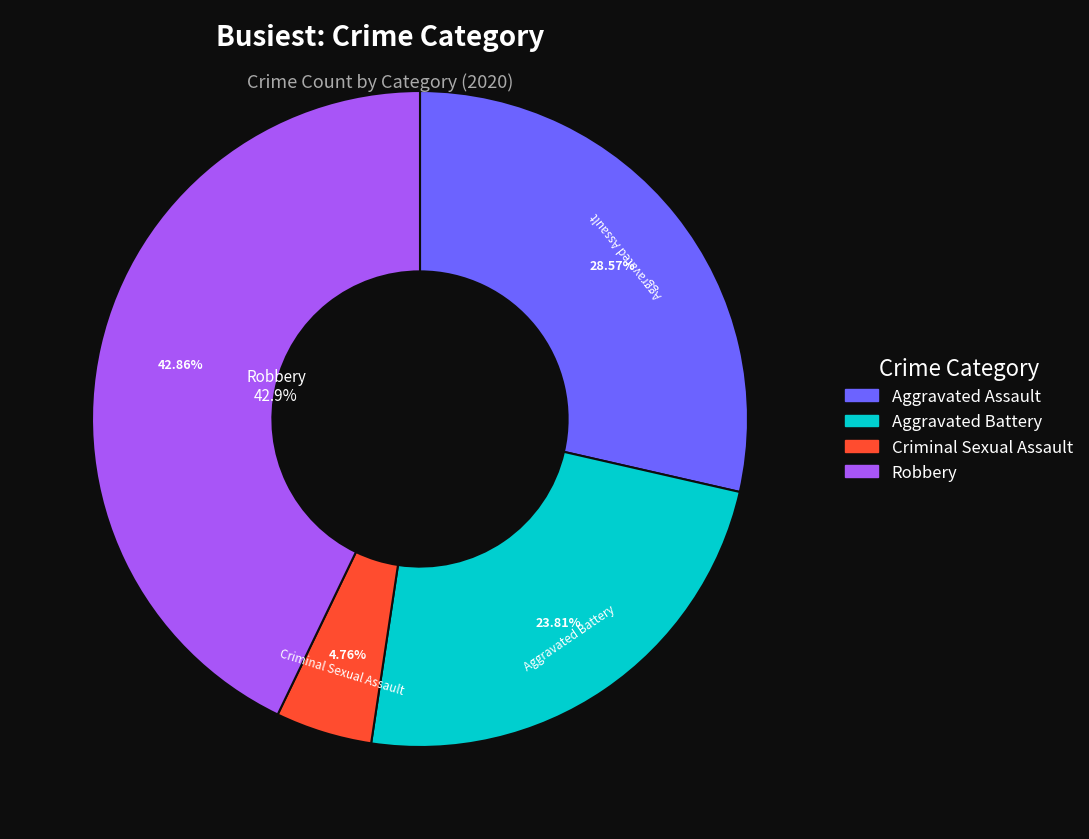

To the nearest percent, what portion does Aggravated Battery represent?

24%